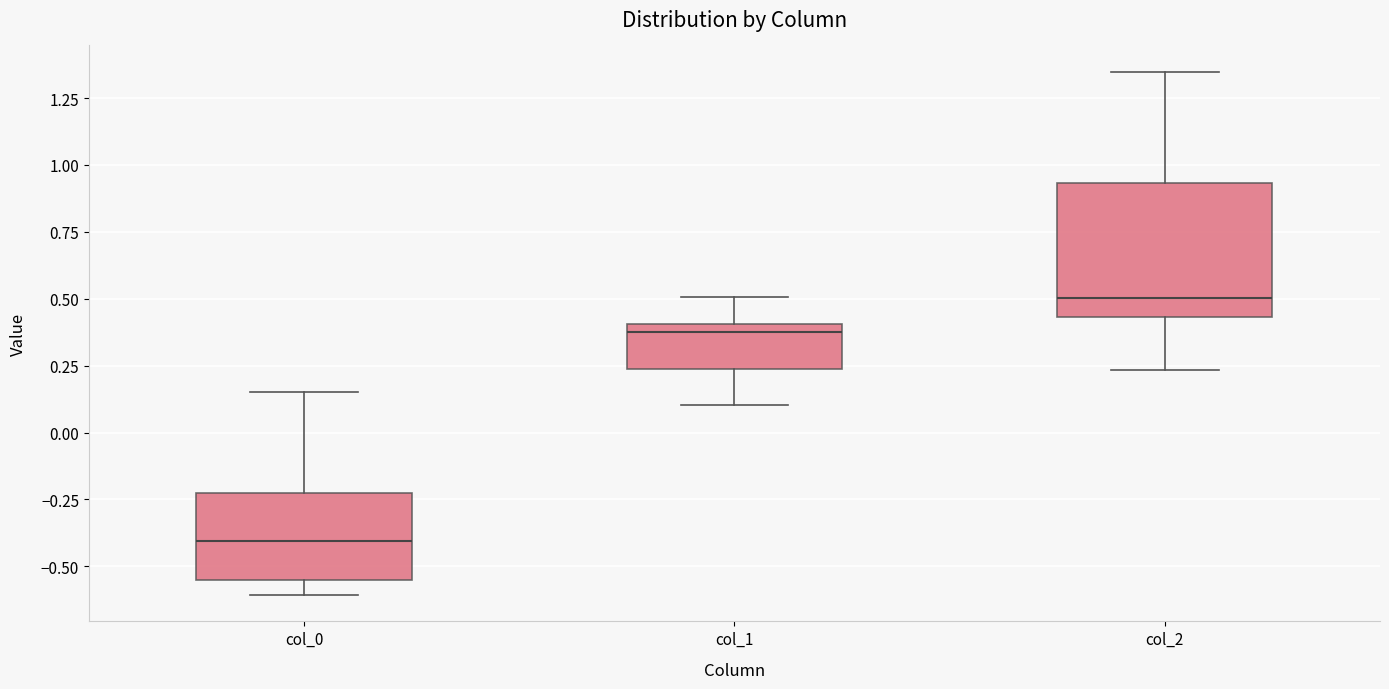

Which box is the tallest, from its lower edge to its upper edge?

col_2